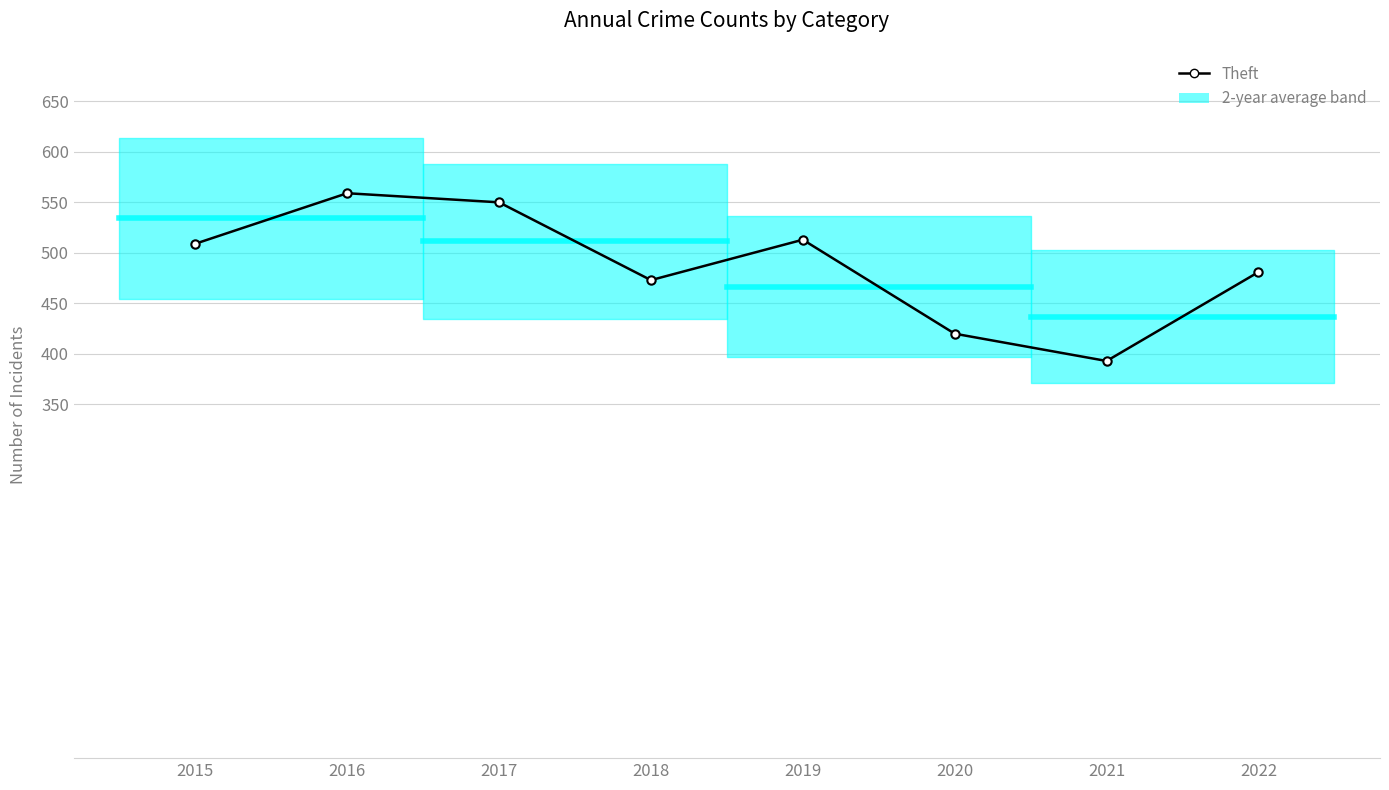

Where does the data first go above 509?

2016